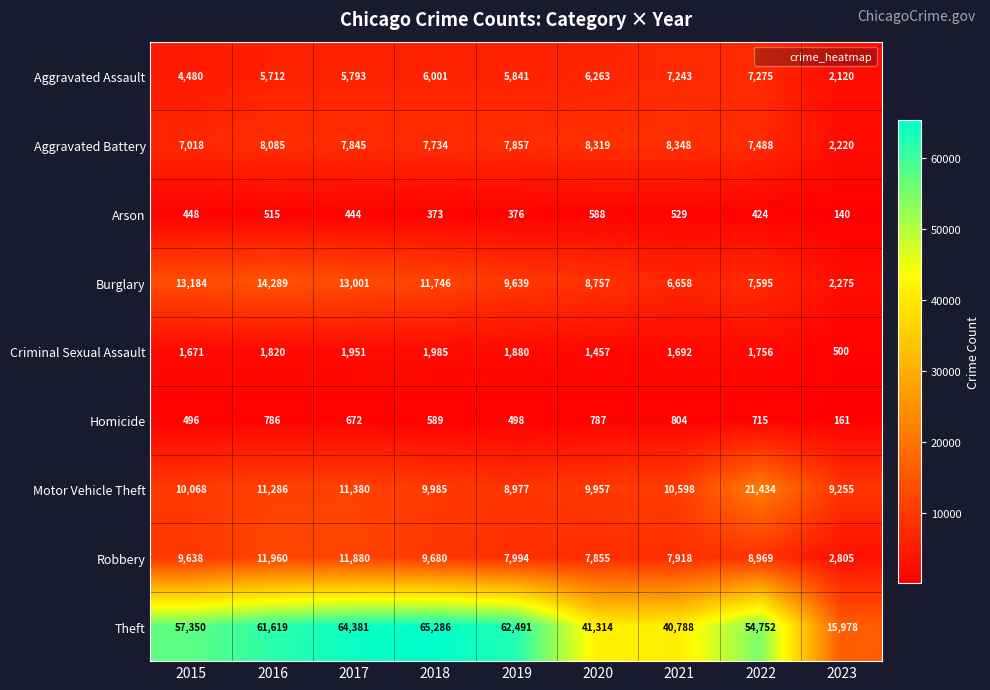

At 2016, list the series in order from smallest to largest.

Arson, Homicide, Criminal Sexual Assault, Aggravated Assault, Aggravated Battery, Motor Vehicle Theft, Robbery, Burglary, Theft